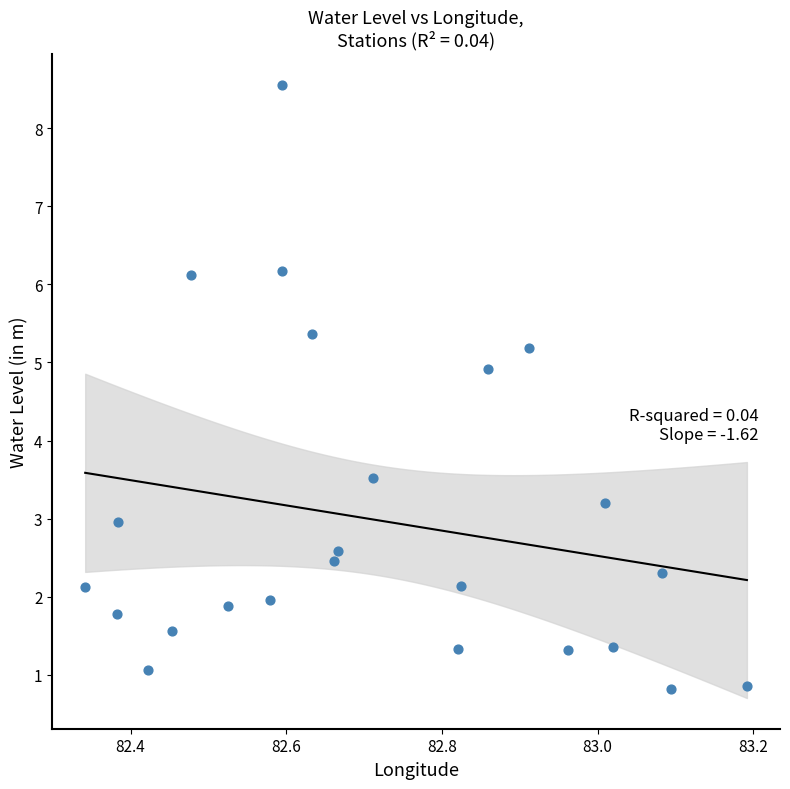

What is the range of Y values (max minus min)?

7.7